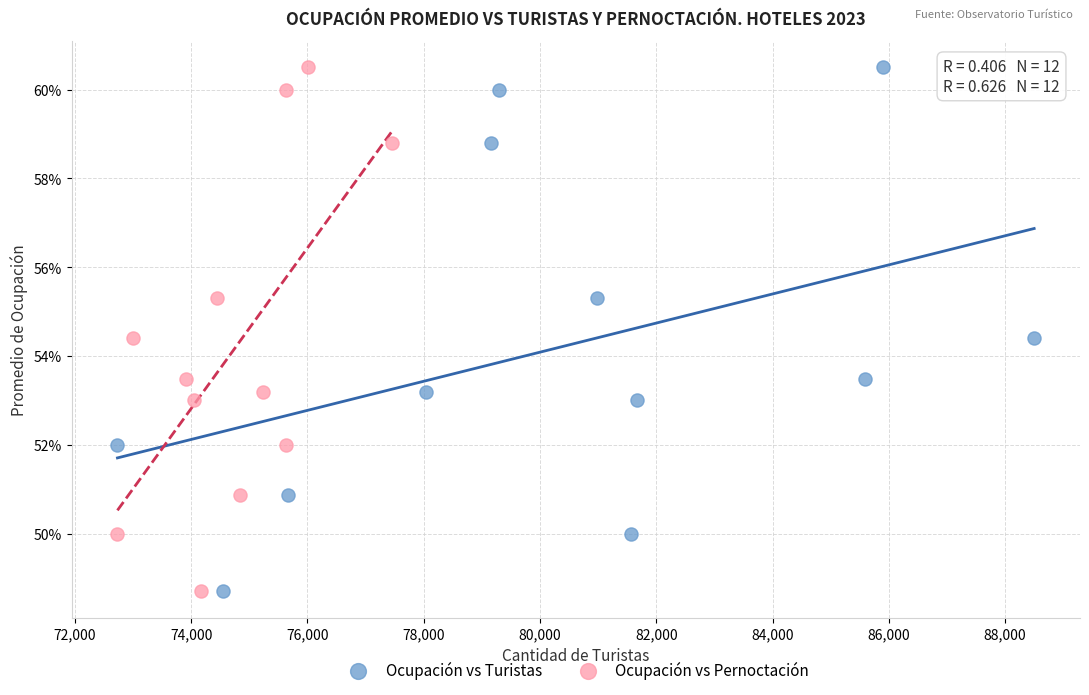

What are all the series names shown in the legend?

Ocupación vs Turistas, Ocupación vs Pernoctación